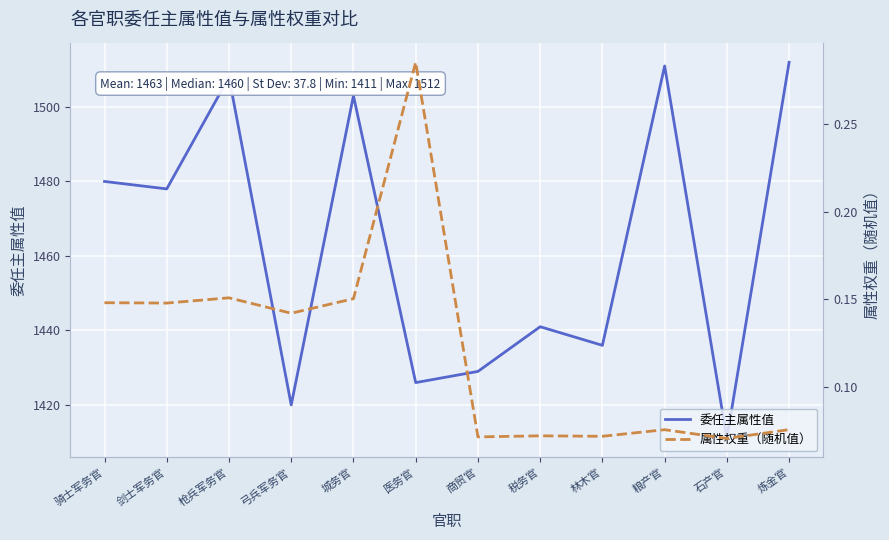

In 属性权重（随机值）, how many points are higher than both neighbors (excluding endpoints)?

4